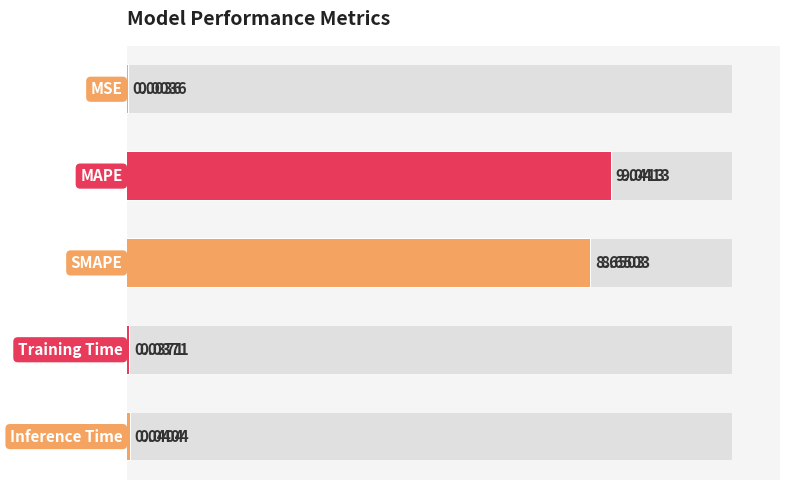

Reading left to right, extract all data points from this chart.

0=0.0	1=9.0	2=8.7	3=0.0	4=0.0